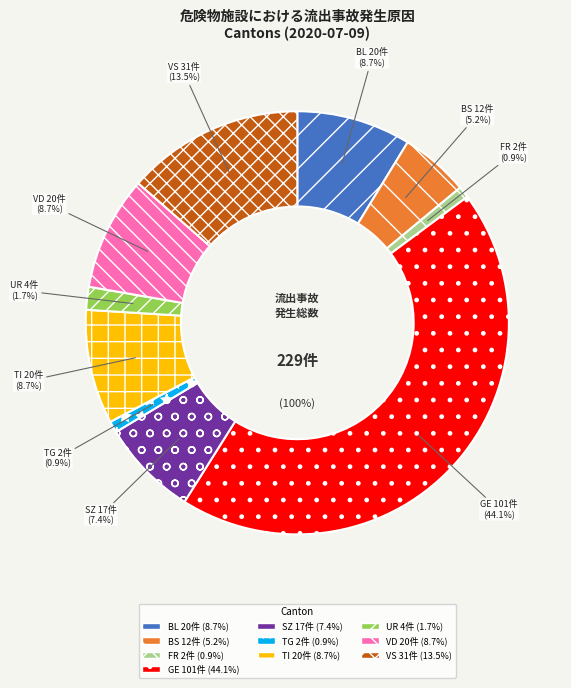

True or false: FR accounts for 1% of the total.

True